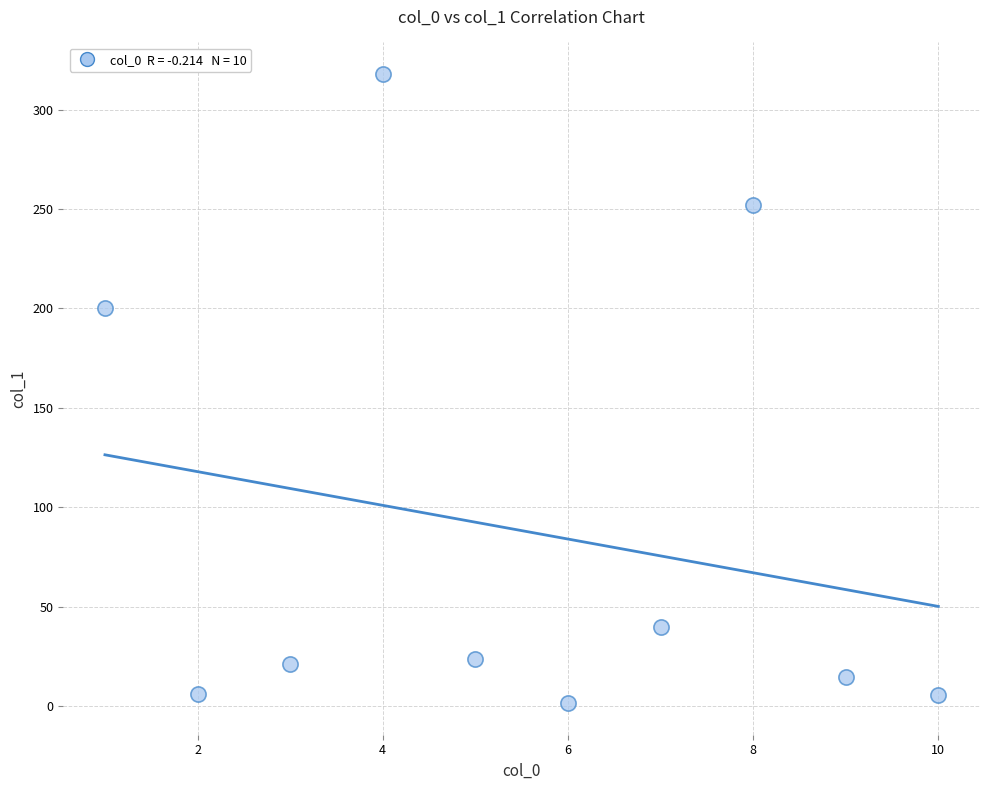

What Y value in the scatter plot is closest to 159?

200.2